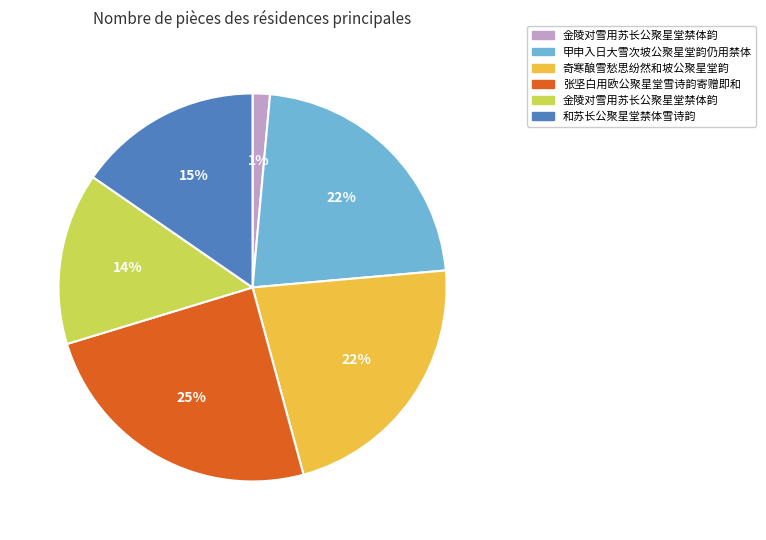

To the nearest percent, what is the average slice percentage?

17%